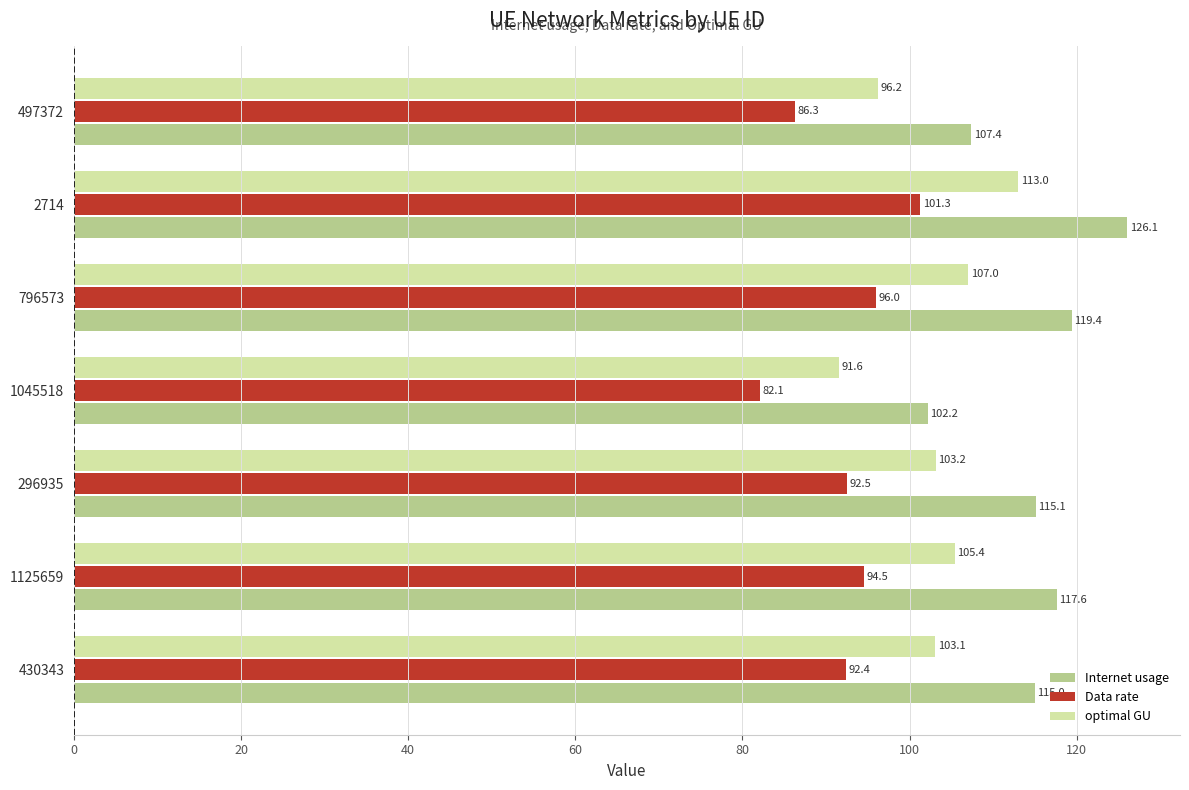

At which label is optimal GU closest to 102?

430343